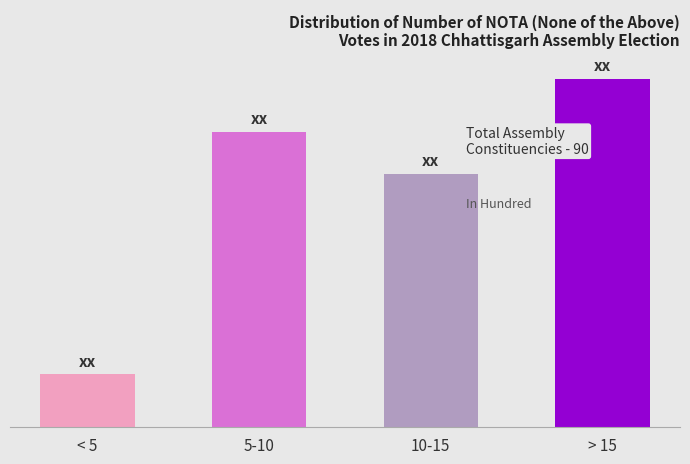

What value does the data have at 5-10?

28